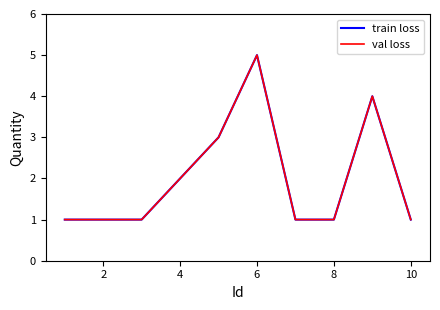

Does the chart have visible grid lines?

No